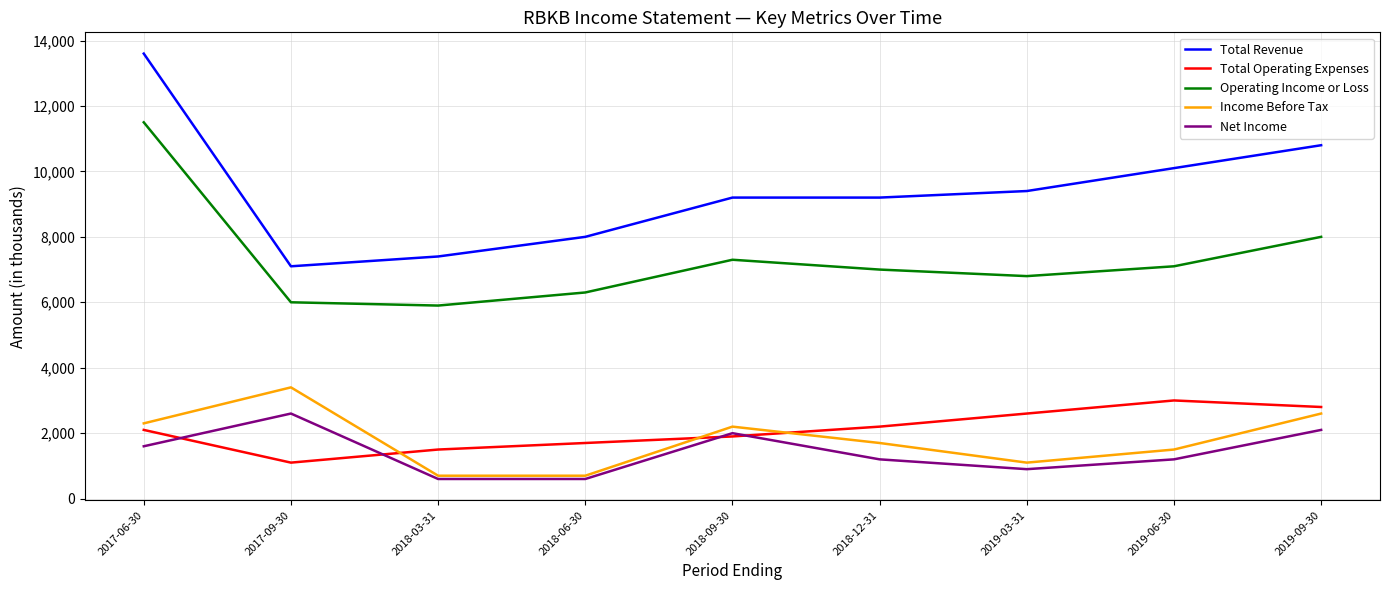

Rank the series at 2019-09-30 from lowest to highest value.

Net Income, Income Before Tax, Total Operating Expenses, Operating Income or Loss, Total Revenue